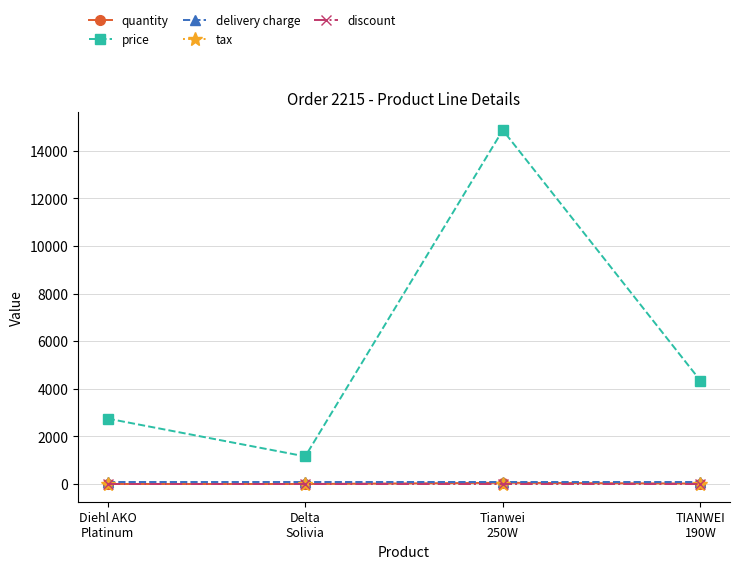

True or false: price and quantity intersect in this chart.

False